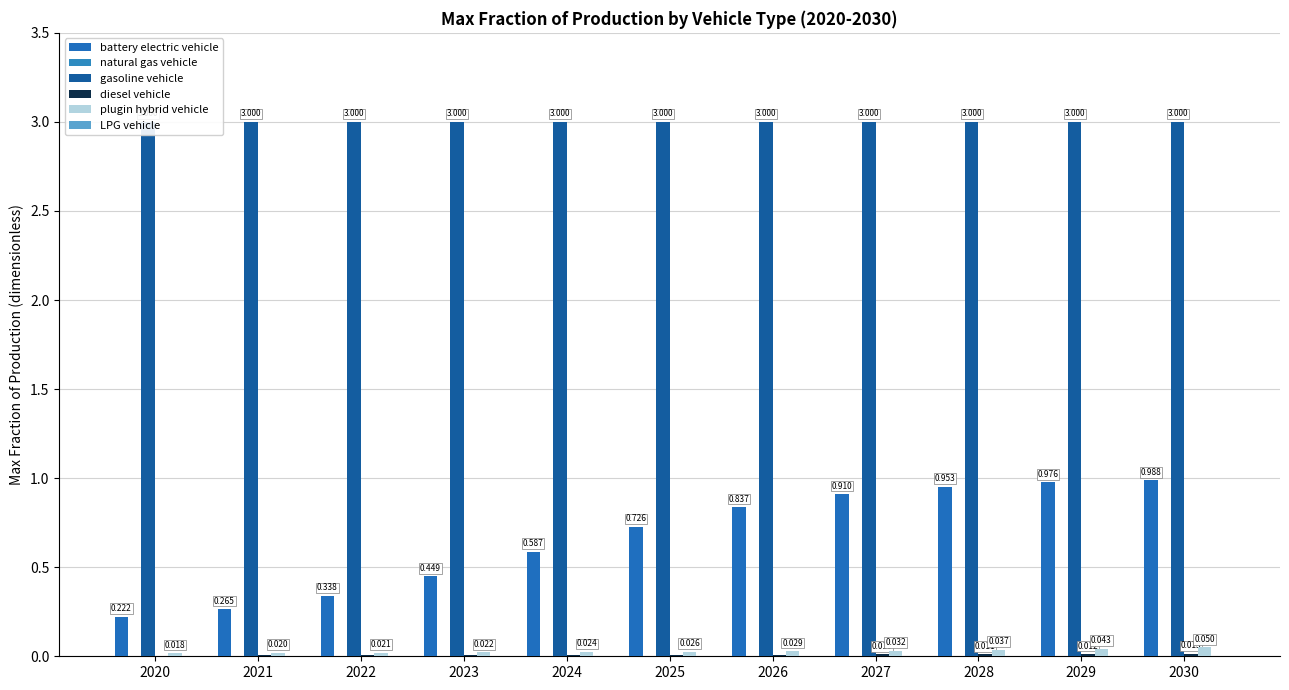

Which series has the largest range (max minus min)?

battery electric vehicle